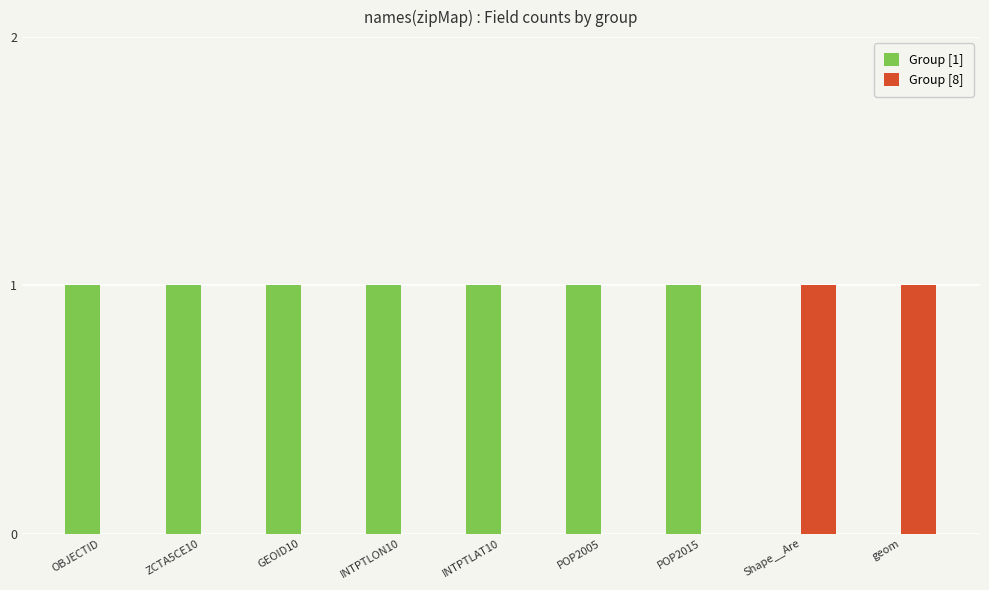

Reading left to right, what are all the values shown in this chart?

Group [1]: OBJECTID=1	ZCTA5CE10=1	GEOID10=1	INTPTLON10=1	INTPTLAT10=1	POP2005=1	POP2015=1	Shape__Are=0	geom=0
Group [8]: OBJECTID=0	ZCTA5CE10=0	GEOID10=0	INTPTLON10=0	INTPTLAT10=0	POP2005=0	POP2015=0	Shape__Are=1	geom=1